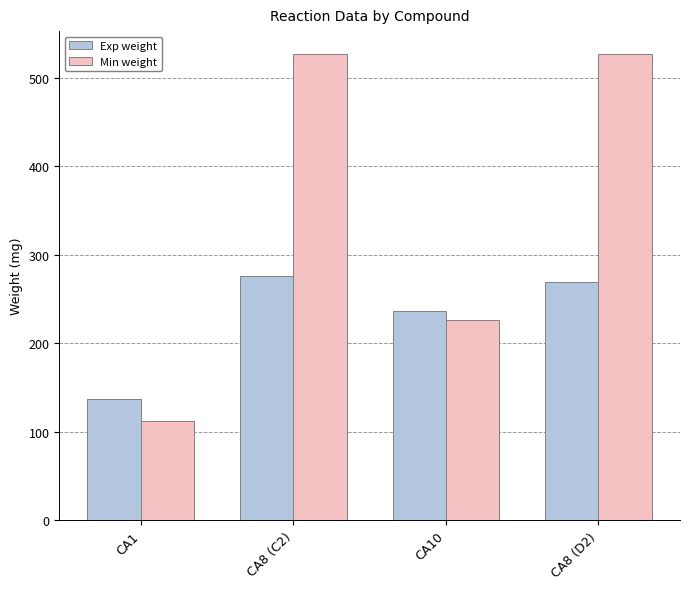

The Exp weight series shows 236.4 at CA10. True or false?

True